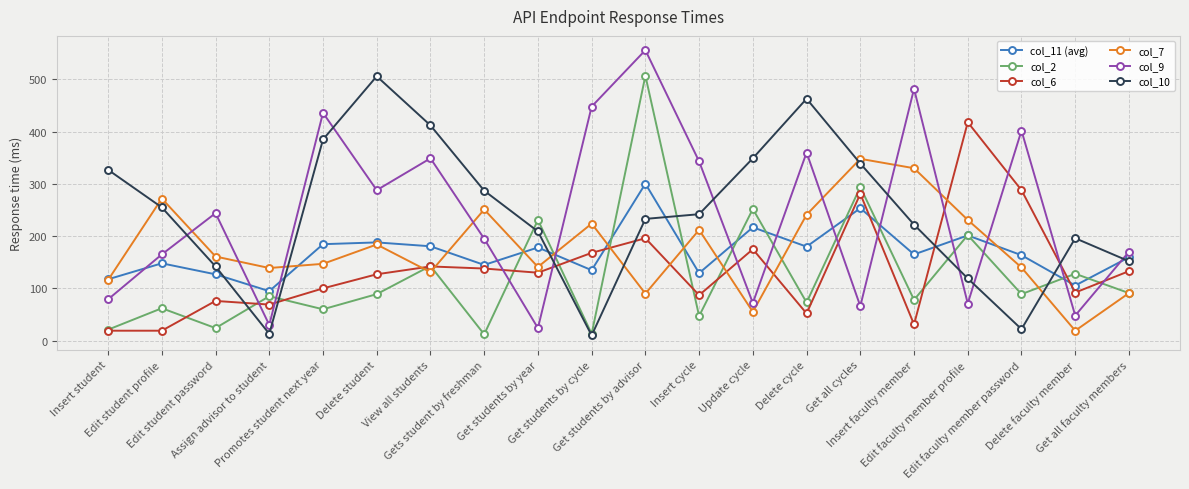

Which series has the largest range (max minus min)?

col_9